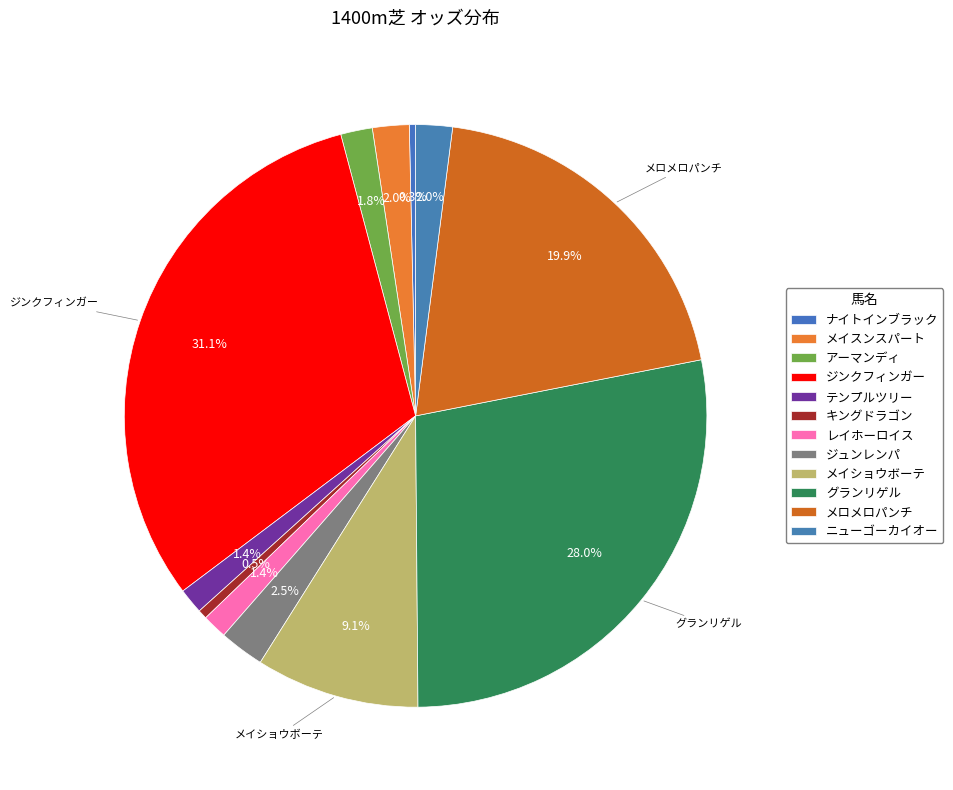

How many segments does this pie chart have?

12